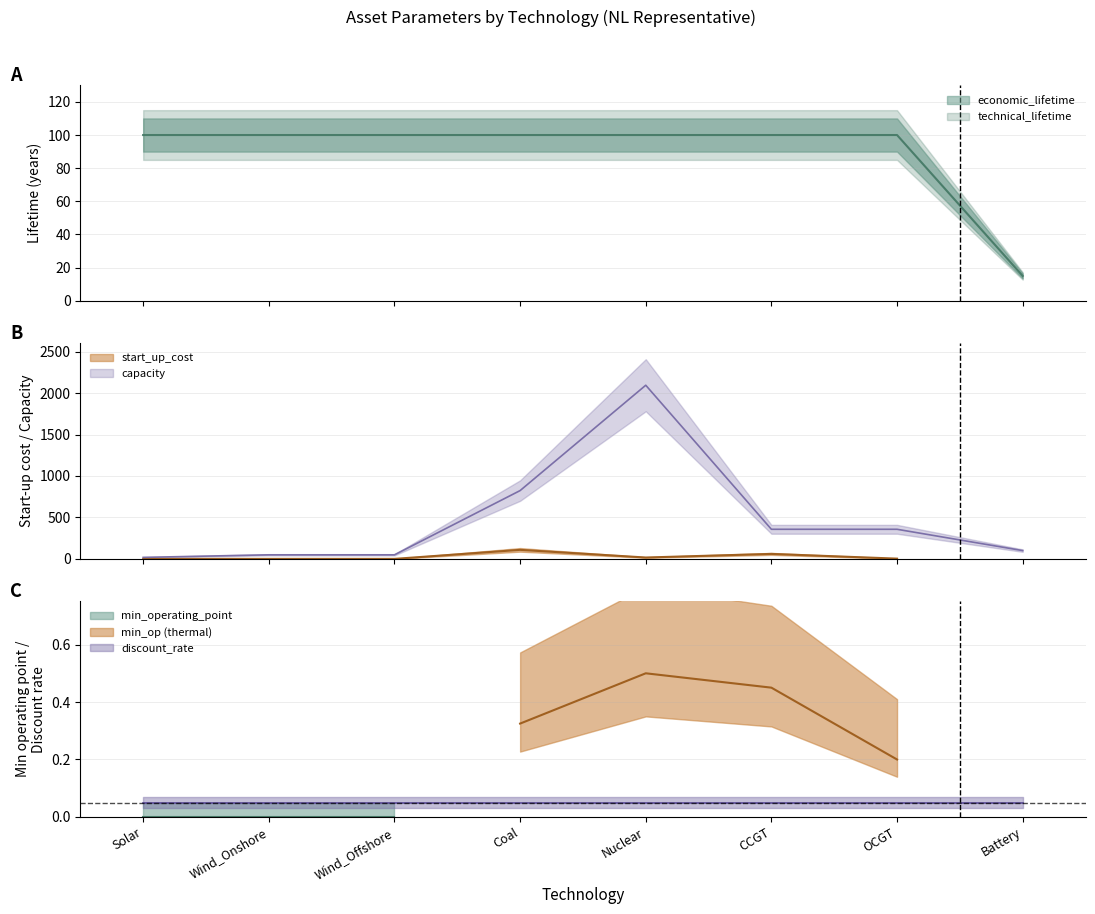

Which series has the largest range (max minus min)?

capacity